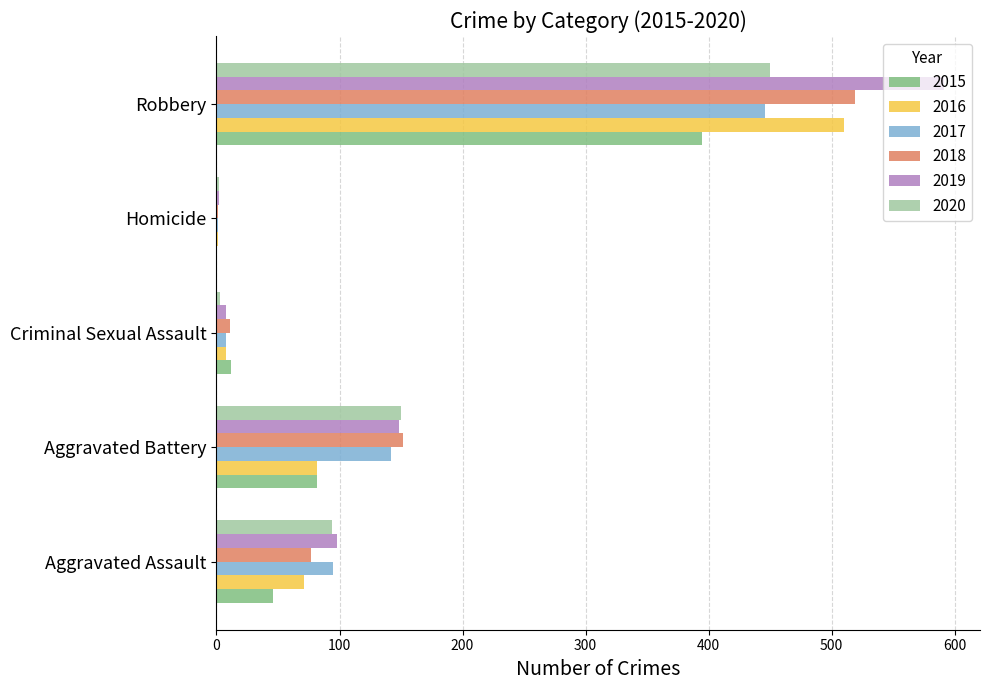

How many data points does each series have?

5